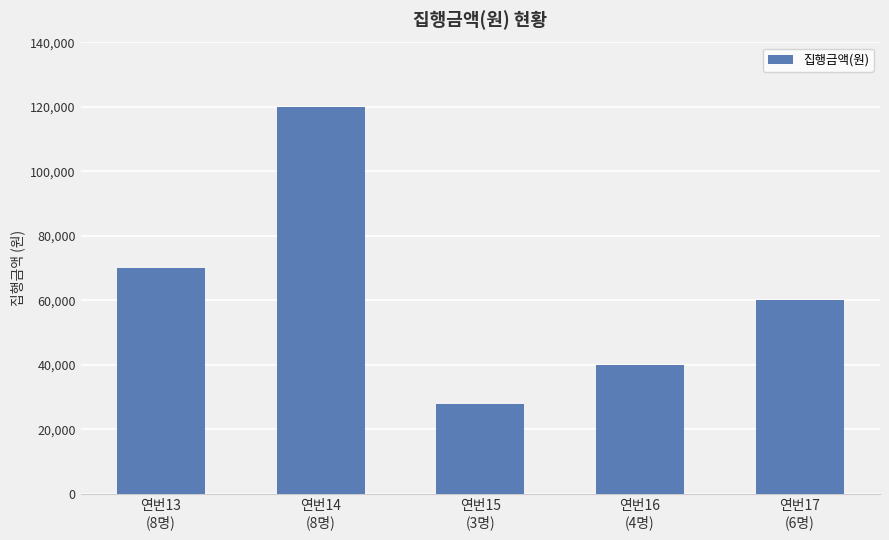

What is the average value?

63600